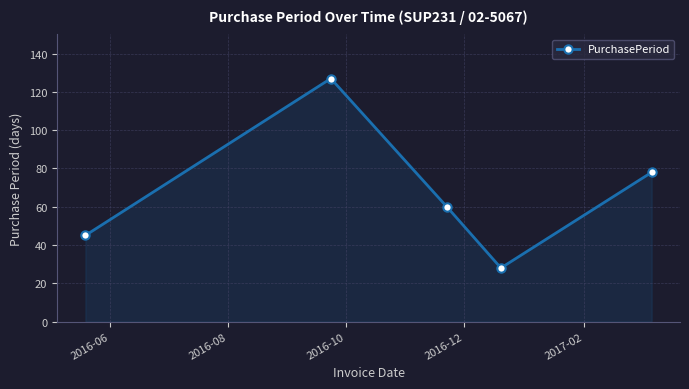

What is the maximum value shown in the chart?

127